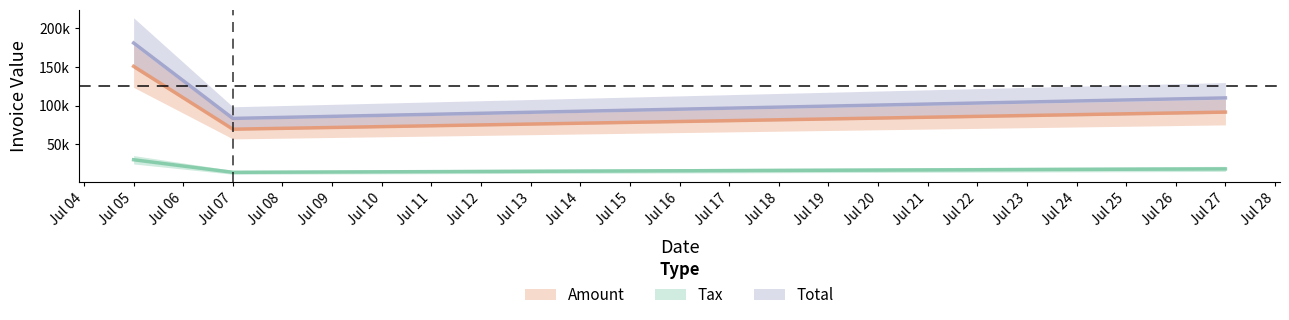

What is the value of the Tax point at the 2nd from the left?

13933.4